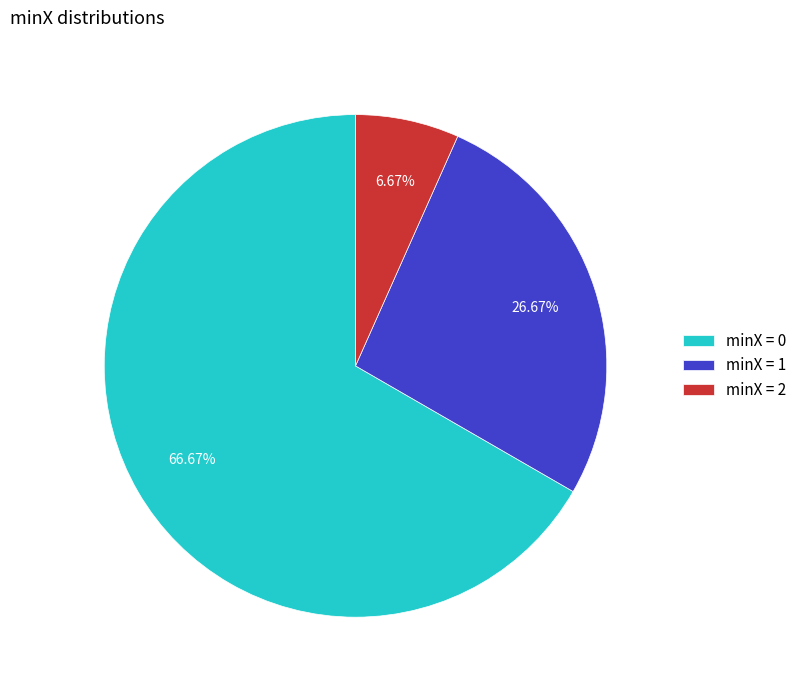

Is the sum of minX = 1 and minX = 0 greater than half?

Yes